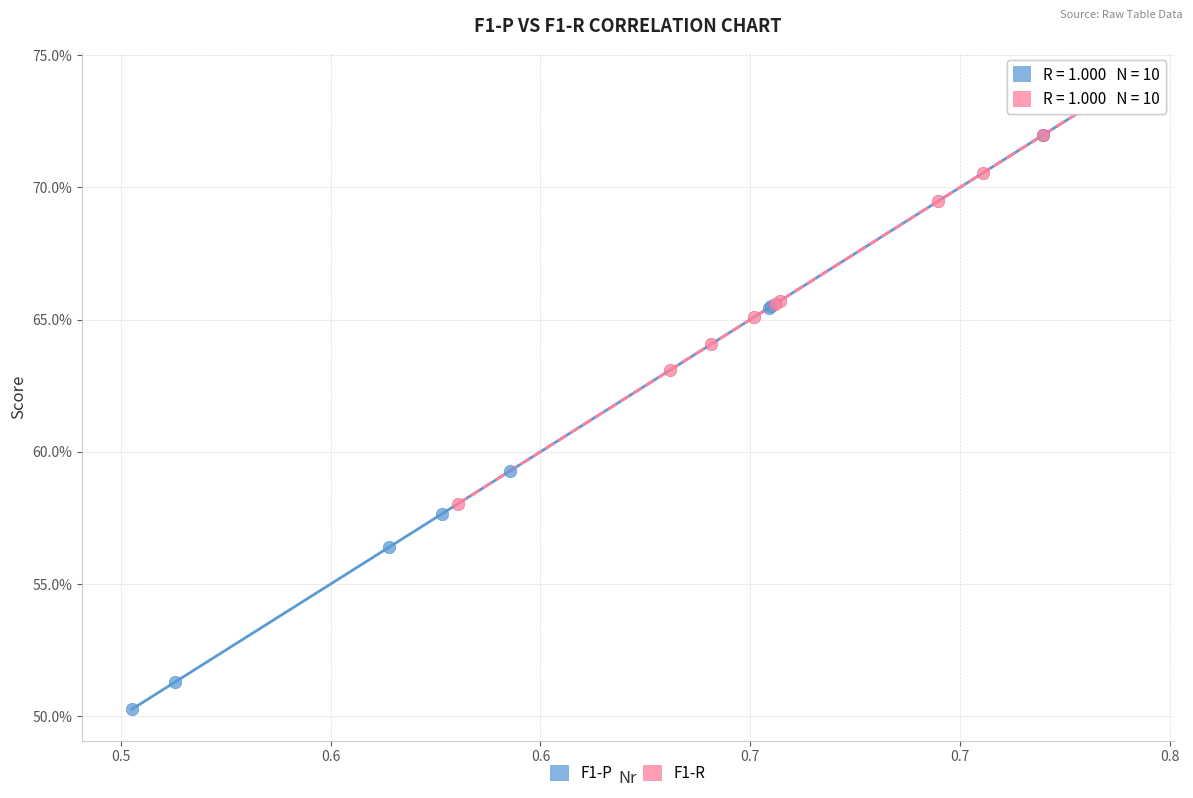

What are all the series names shown in the legend?

F1-P, F1-R